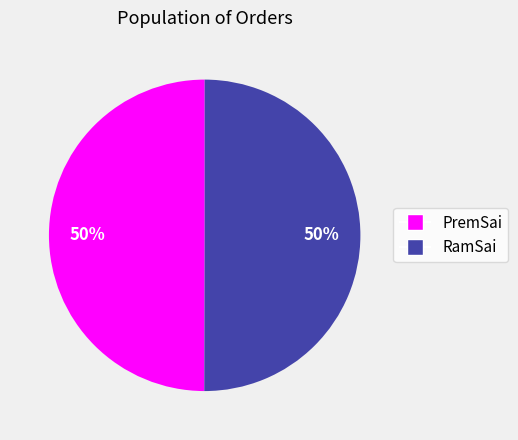

To the nearest percent, what is the average slice percentage?

50%